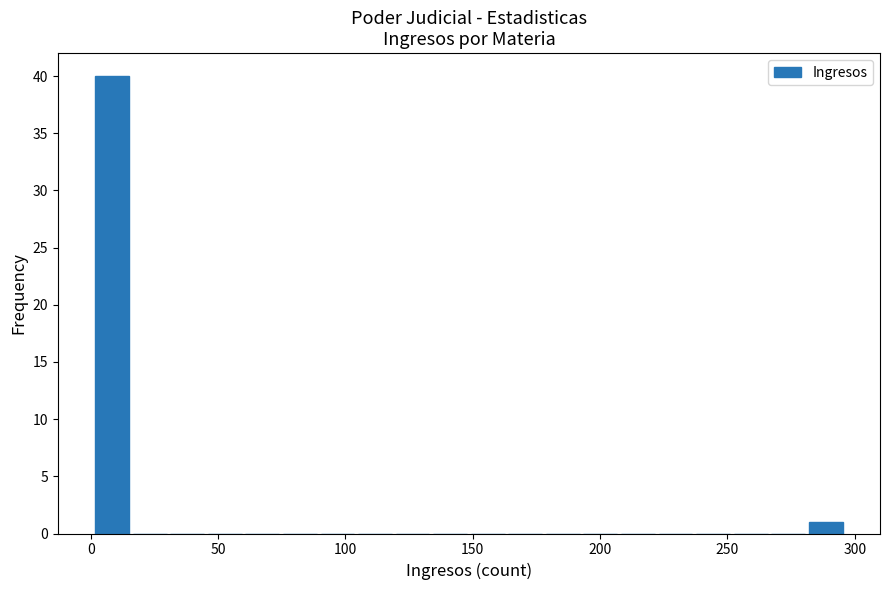

Read against the x-axis, roughly where is the centre of the tallest bar?

10